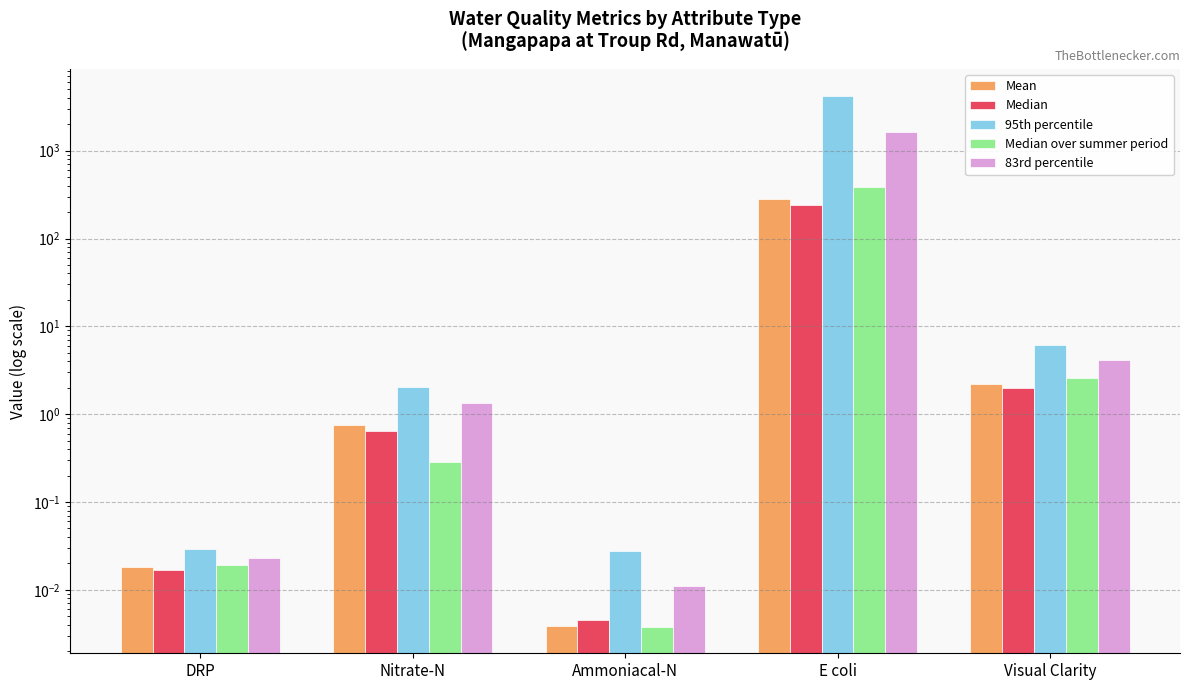

Which has a higher value, Visual Clarity or E coli?

E coli